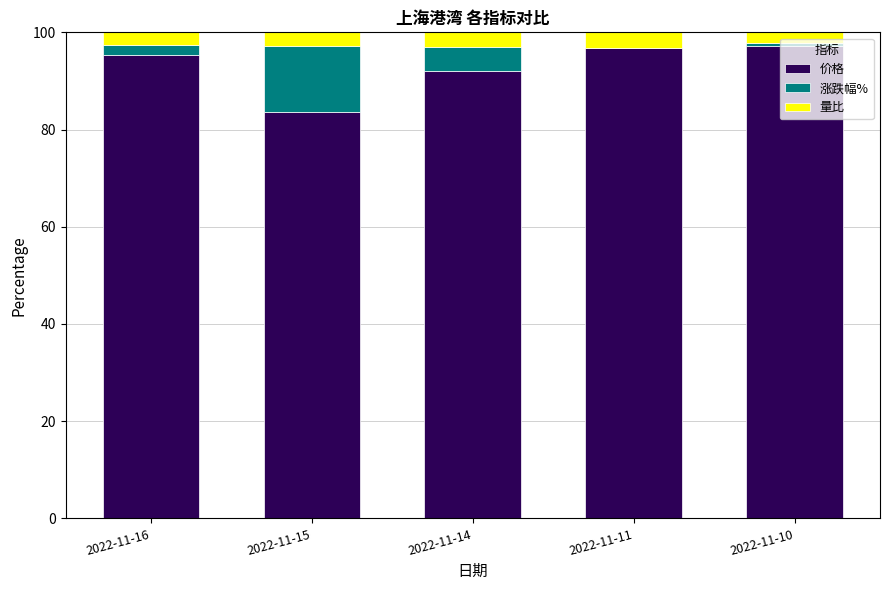

How many data points does each series have?

5